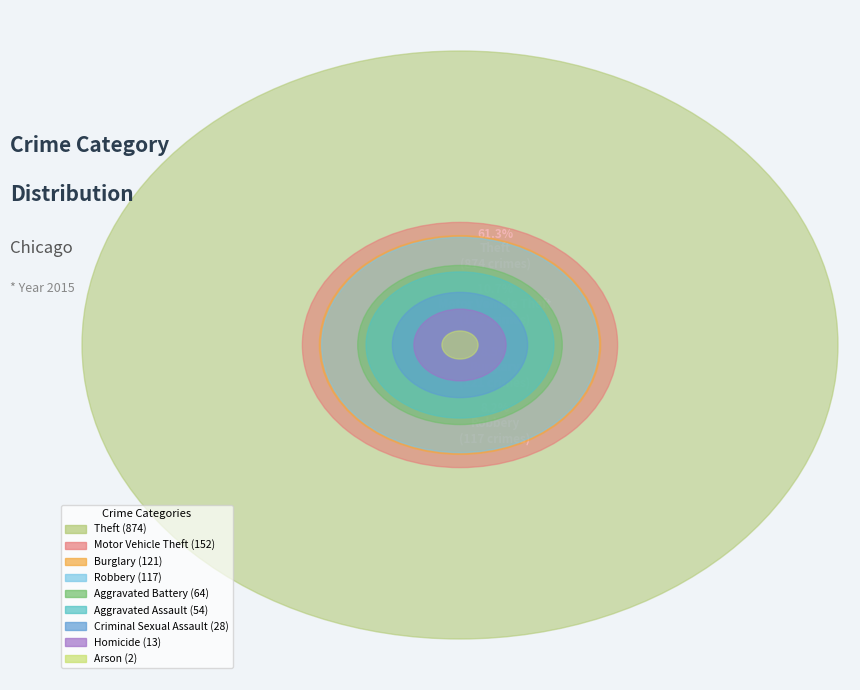

How much of the chart is everything except Arson?

99.9%